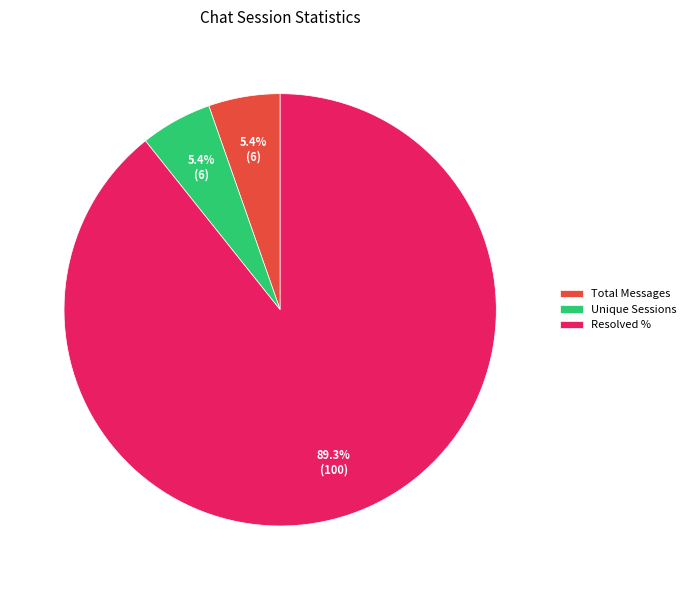

What portion of the pie excludes Total Messages?

94.6%